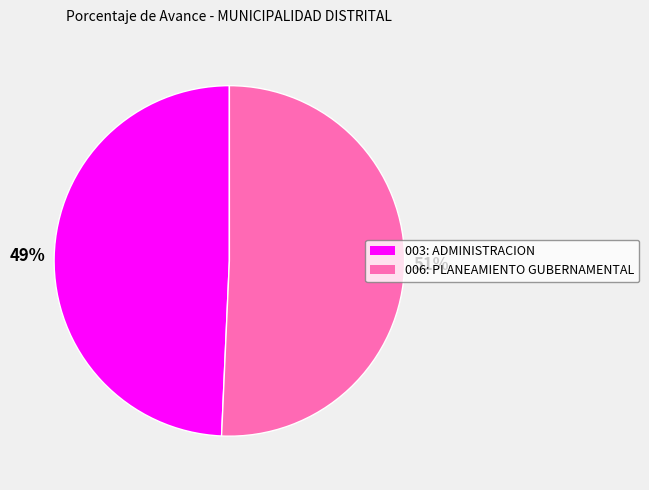

True or false: 006: PLANEAMIENTO GUBERNAMENTAL accounts for 51% of the total.

True